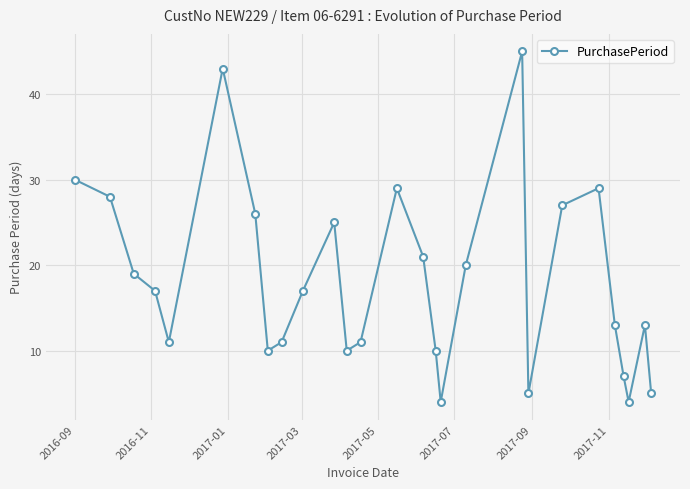

What is the difference between the maximum and second lowest values?

41